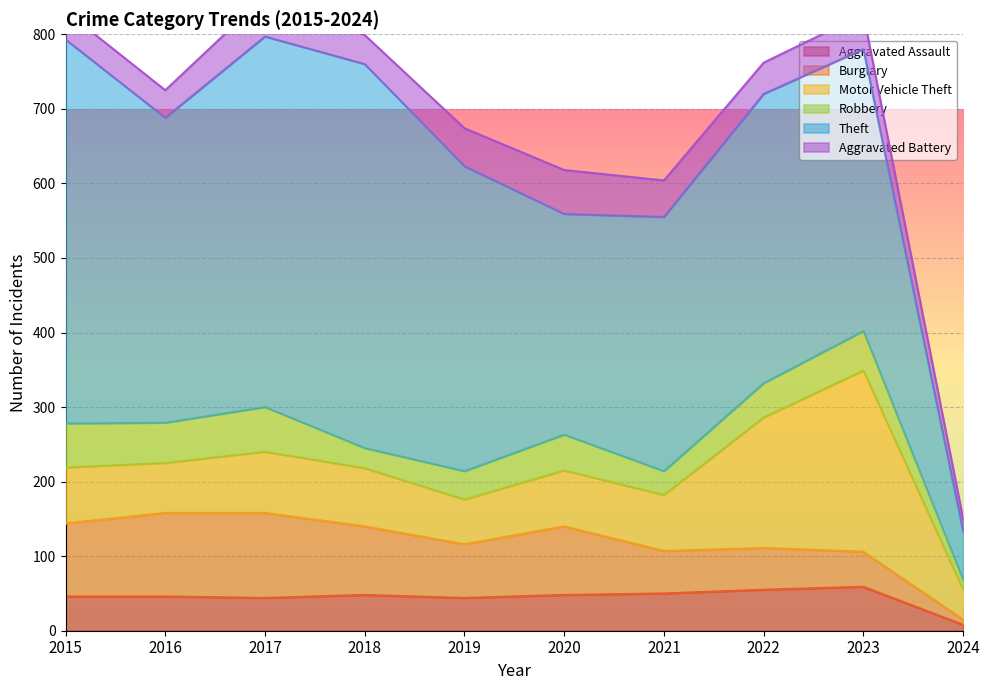

Reading left to right, transcribe all the data shown in this chart.

Aggravated Assault: 2015=46	2016=46	2017=44	2018=48	2019=44	2020=48	2021=50	2022=55	2023=59	2024=8
Burglary: 2015=98	2016=112	2017=114	2018=92	2019=72	2020=92	2021=57	2022=56	2023=47	2024=7
Motor Vehicle Theft: 2015=75	2016=67	2017=82	2018=78	2019=60	2020=75	2021=75	2022=175	2023=243	2024=40
Robbery: 2015=59	2016=54	2017=60	2018=27	2019=38	2020=48	2021=32	2022=46	2023=53	2024=13
Theft: 2015=515	2016=409	2017=497	2018=515	2019=409	2020=296	2021=341	2022=388	2023=378	2024=65
Aggravated Battery: 2015=38	2016=37	2017=54	2018=39	2019=51	2020=59	2021=49	2022=42	2023=47	2024=17